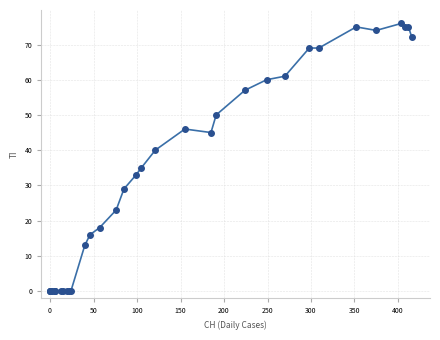

What Y value in the scatter plot is closest to 38?

40